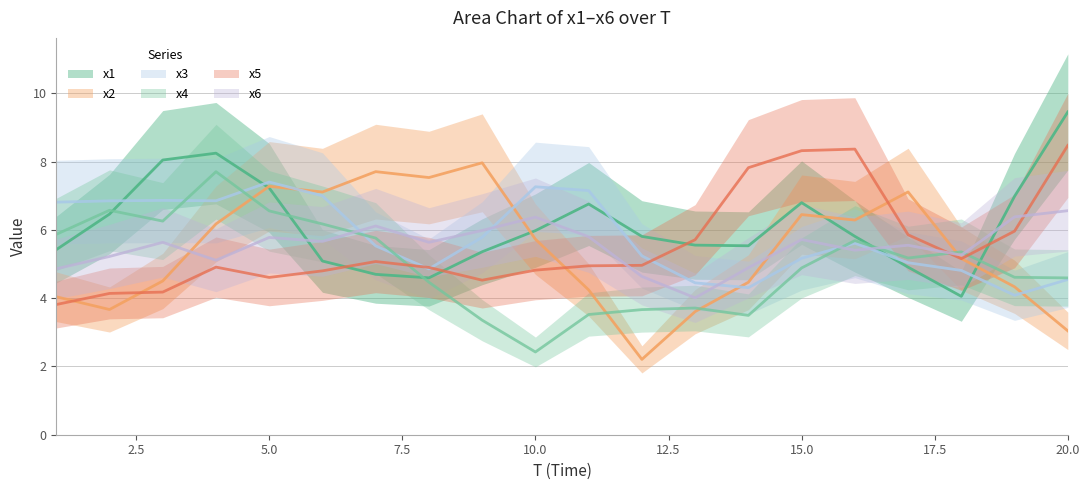

Where does the x6 series first go above 5?

2